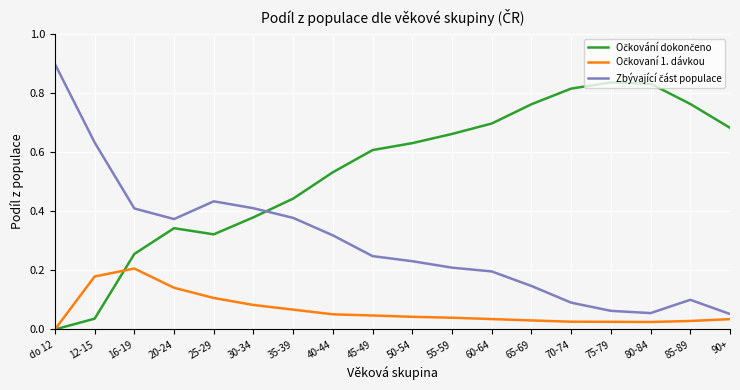

Which label corresponds to the smallest value in the chart?

do 12